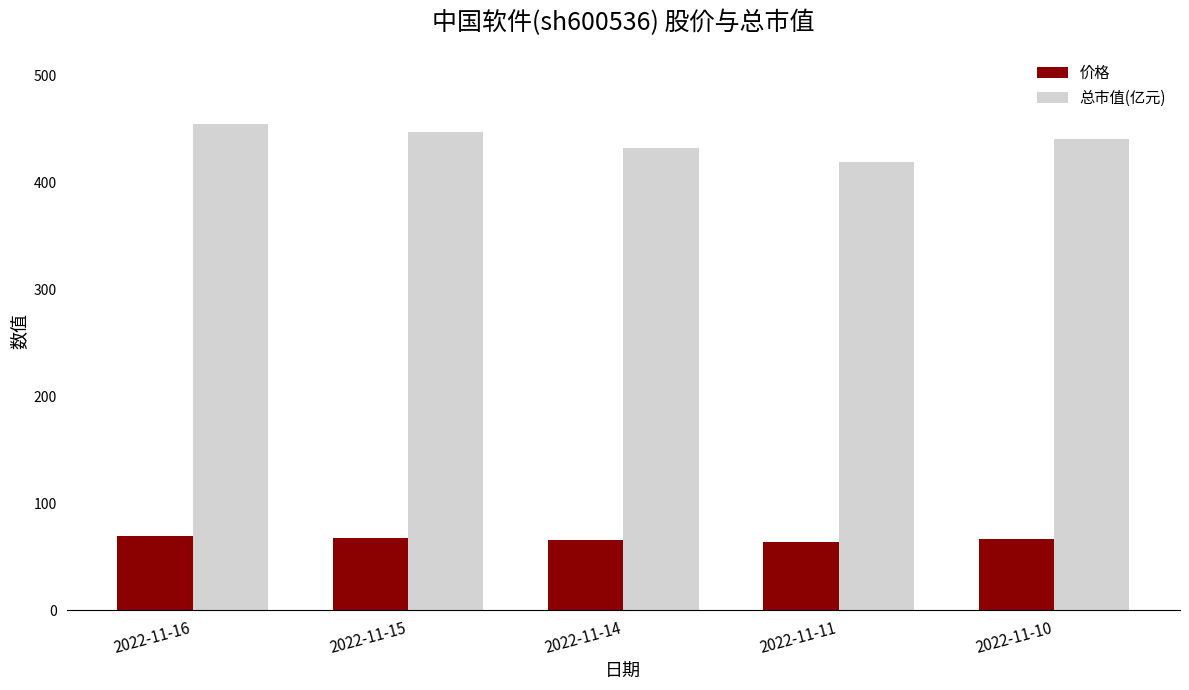

What is the spread (max minus min) of values at 2022-11-11?

354.9